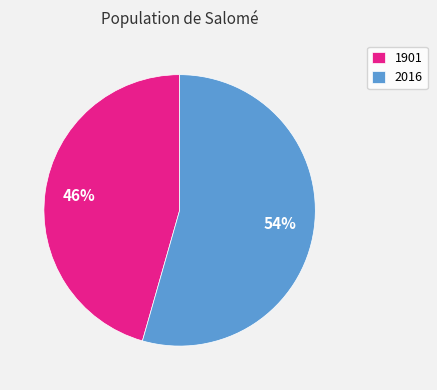

Is the sum of 1901 and 2016 greater than half?

Yes